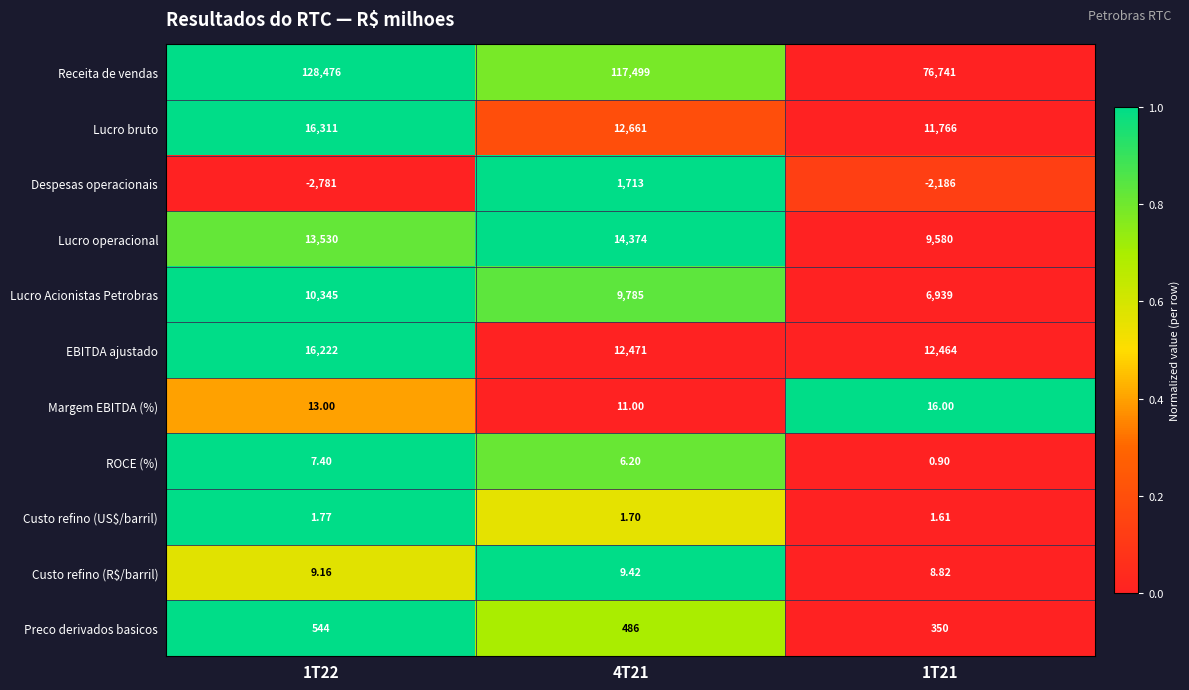

Is the value of EBITDA ajustado at 1T22 greater than the value of Lucro operacional at 1T22?

Yes